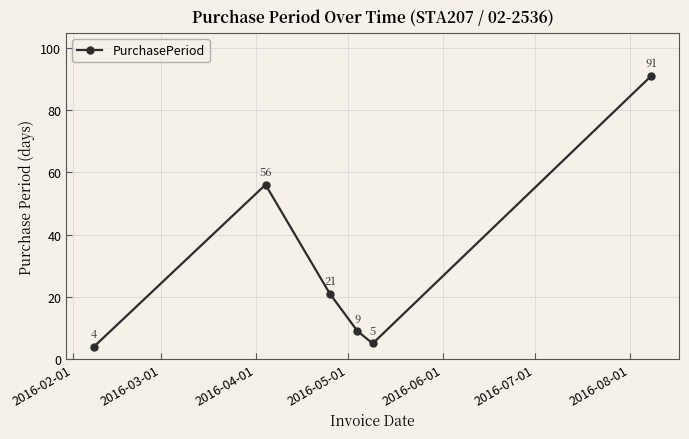

Is this an area chart (filled region under the line)?

No